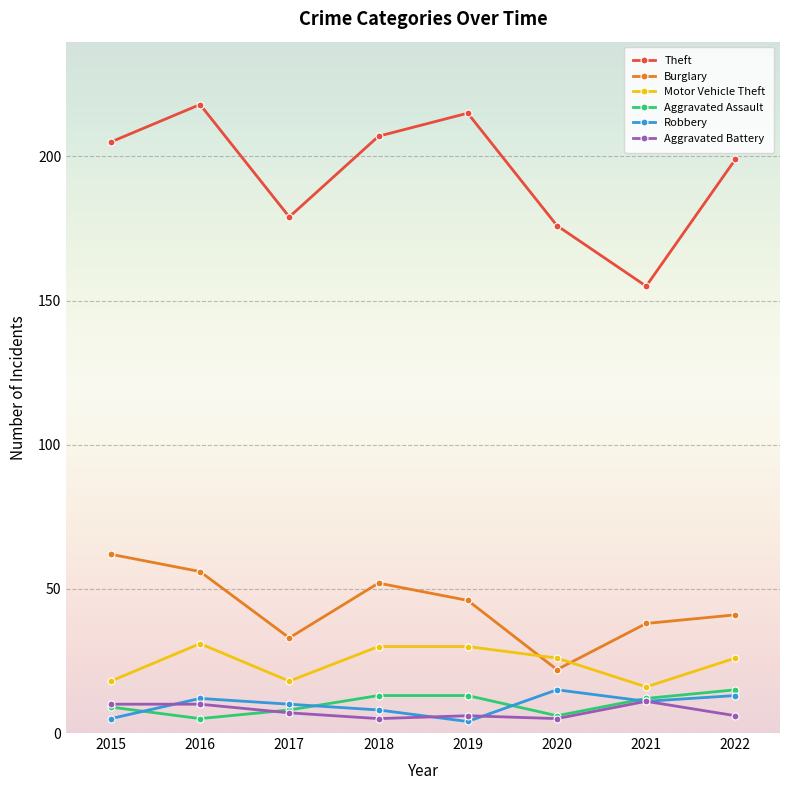

True or false: Theft has more than 0 points higher than both neighbors.

True